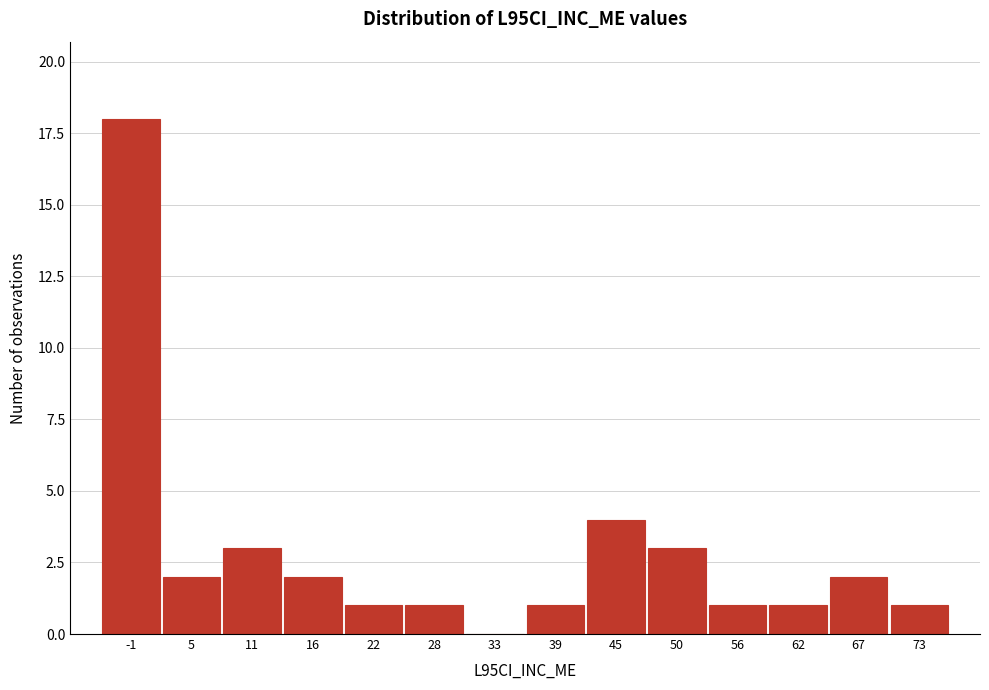

Reading right to left, list all the values displayed in this chart.

73=1	67=2	62=1	56=1	50=3	45=4	39=1	33=0	28=1	22=1	16=2	11=3	5=2	-1=18